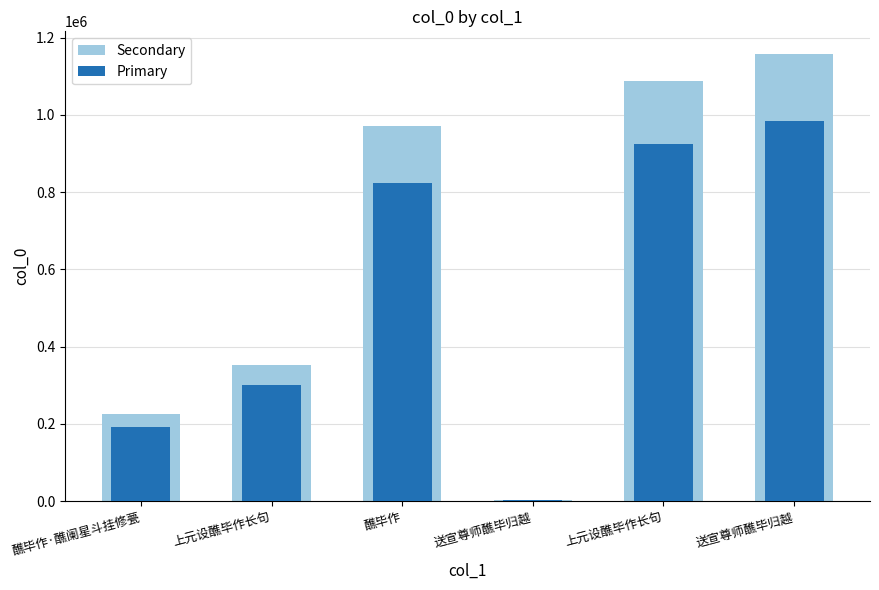

What is the spread (max minus min) of values at 上元设醮毕作长句?

52804.4